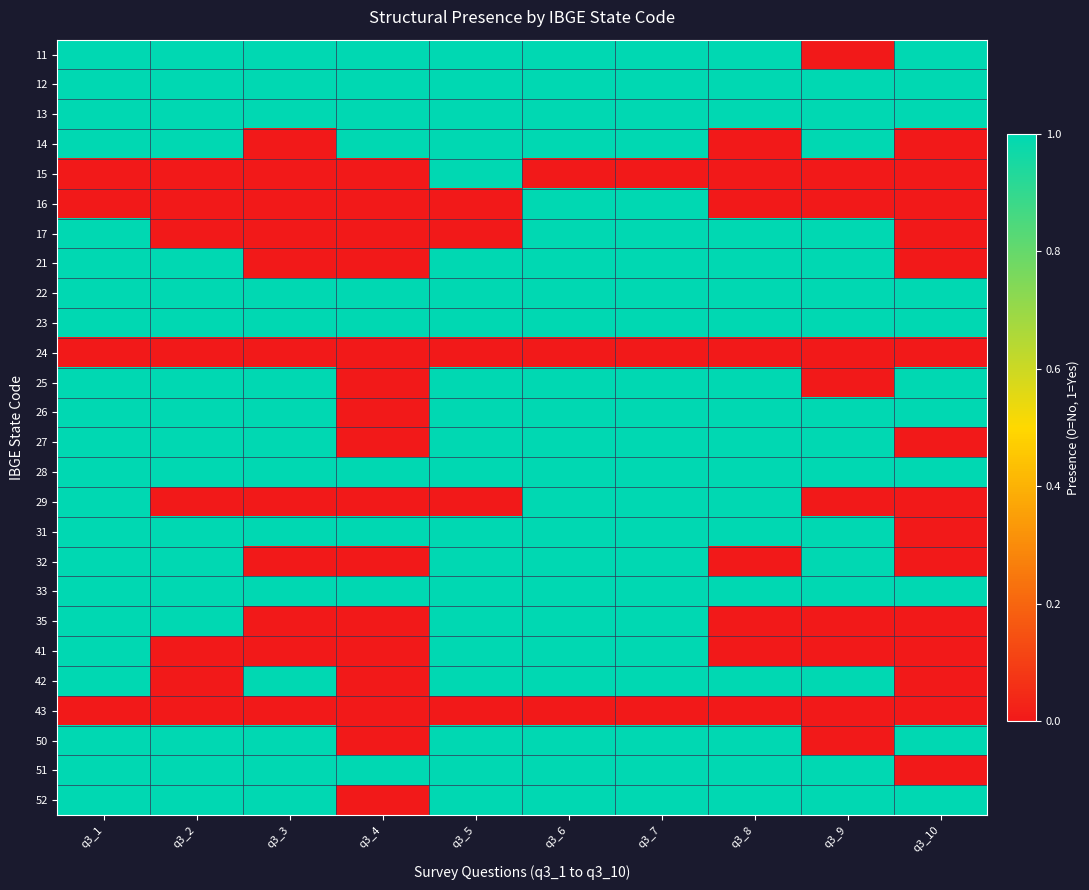

Reading left to right, transcribe all the data shown in this chart.

11: q3_1=1	q3_2=1	q3_3=1	q3_4=1	q3_5=1	q3_6=1	q3_7=1	q3_8=1	q3_9=0	q3_10=1
12: q3_1=1	q3_2=1	q3_3=1	q3_4=1	q3_5=1	q3_6=1	q3_7=1	q3_8=1	q3_9=1	q3_10=1
13: q3_1=1	q3_2=1	q3_3=1	q3_4=1	q3_5=1	q3_6=1	q3_7=1	q3_8=1	q3_9=1	q3_10=1
14: q3_1=1	q3_2=1	q3_3=0	q3_4=1	q3_5=1	q3_6=1	q3_7=1	q3_8=0	q3_9=1	q3_10=0
15: q3_1=0	q3_2=0	q3_3=0	q3_4=0	q3_5=1	q3_6=0	q3_7=0	q3_8=0	q3_9=0	q3_10=0
16: q3_1=0	q3_2=0	q3_3=0	q3_4=0	q3_5=0	q3_6=1	q3_7=1	q3_8=0	q3_9=0	q3_10=0
17: q3_1=1	q3_2=0	q3_3=0	q3_4=0	q3_5=0	q3_6=1	q3_7=1	q3_8=1	q3_9=1	q3_10=0
21: q3_1=1	q3_2=1	q3_3=0	q3_4=0	q3_5=1	q3_6=1	q3_7=1	q3_8=1	q3_9=1	q3_10=0
22: q3_1=1	q3_2=1	q3_3=1	q3_4=1	q3_5=1	q3_6=1	q3_7=1	q3_8=1	q3_9=1	q3_10=1
23: q3_1=1	q3_2=1	q3_3=1	q3_4=1	q3_5=1	q3_6=1	q3_7=1	q3_8=1	q3_9=1	q3_10=1
24: q3_1=0	q3_2=0	q3_3=0	q3_4=0	q3_5=0	q3_6=0	q3_7=0	q3_8=0	q3_9=0	q3_10=0
25: q3_1=1	q3_2=1	q3_3=1	q3_4=0	q3_5=1	q3_6=1	q3_7=1	q3_8=1	q3_9=0	q3_10=1
26: q3_1=1	q3_2=1	q3_3=1	q3_4=0	q3_5=1	q3_6=1	q3_7=1	q3_8=1	q3_9=1	q3_10=1
27: q3_1=1	q3_2=1	q3_3=1	q3_4=0	q3_5=1	q3_6=1	q3_7=1	q3_8=1	q3_9=1	q3_10=0
28: q3_1=1	q3_2=1	q3_3=1	q3_4=1	q3_5=1	q3_6=1	q3_7=1	q3_8=1	q3_9=1	q3_10=1
29: q3_1=1	q3_2=0	q3_3=0	q3_4=0	q3_5=0	q3_6=1	q3_7=1	q3_8=1	q3_9=0	q3_10=0
31: q3_1=1	q3_2=1	q3_3=1	q3_4=1	q3_5=1	q3_6=1	q3_7=1	q3_8=1	q3_9=1	q3_10=0
32: q3_1=1	q3_2=1	q3_3=0	q3_4=0	q3_5=1	q3_6=1	q3_7=1	q3_8=0	q3_9=1	q3_10=0
33: q3_1=1	q3_2=1	q3_3=1	q3_4=1	q3_5=1	q3_6=1	q3_7=1	q3_8=1	q3_9=1	q3_10=1
35: q3_1=1	q3_2=1	q3_3=0	q3_4=0	q3_5=1	q3_6=1	q3_7=1	q3_8=0	q3_9=0	q3_10=0
41: q3_1=1	q3_2=0	q3_3=0	q3_4=0	q3_5=1	q3_6=1	q3_7=1	q3_8=0	q3_9=0	q3_10=0
42: q3_1=1	q3_2=0	q3_3=1	q3_4=0	q3_5=1	q3_6=1	q3_7=1	q3_8=1	q3_9=1	q3_10=0
43: q3_1=0	q3_2=0	q3_3=0	q3_4=0	q3_5=0	q3_6=0	q3_7=0	q3_8=0	q3_9=0	q3_10=0
50: q3_1=1	q3_2=1	q3_3=1	q3_4=0	q3_5=1	q3_6=1	q3_7=1	q3_8=1	q3_9=0	q3_10=1
51: q3_1=1	q3_2=1	q3_3=1	q3_4=1	q3_5=1	q3_6=1	q3_7=1	q3_8=1	q3_9=1	q3_10=0
52: q3_1=1	q3_2=1	q3_3=1	q3_4=0	q3_5=1	q3_6=1	q3_7=1	q3_8=1	q3_9=1	q3_10=1